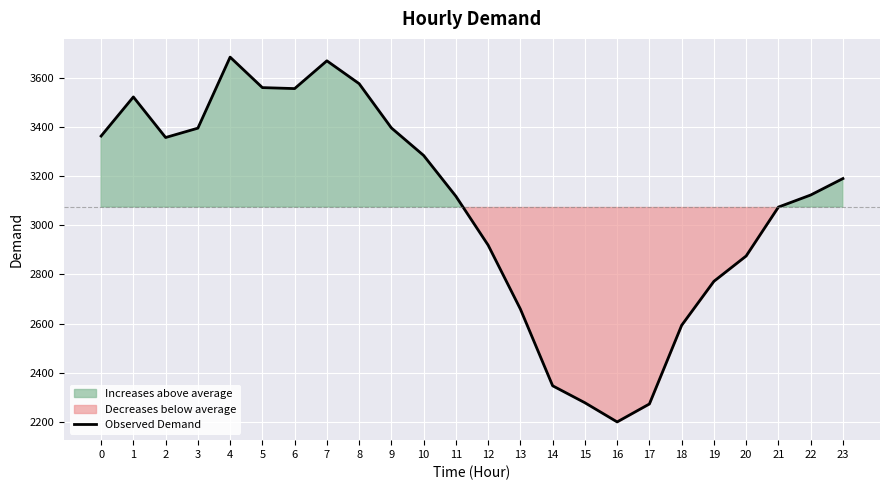

What is the ratio of the value at 13 to the value at 14?

1.1